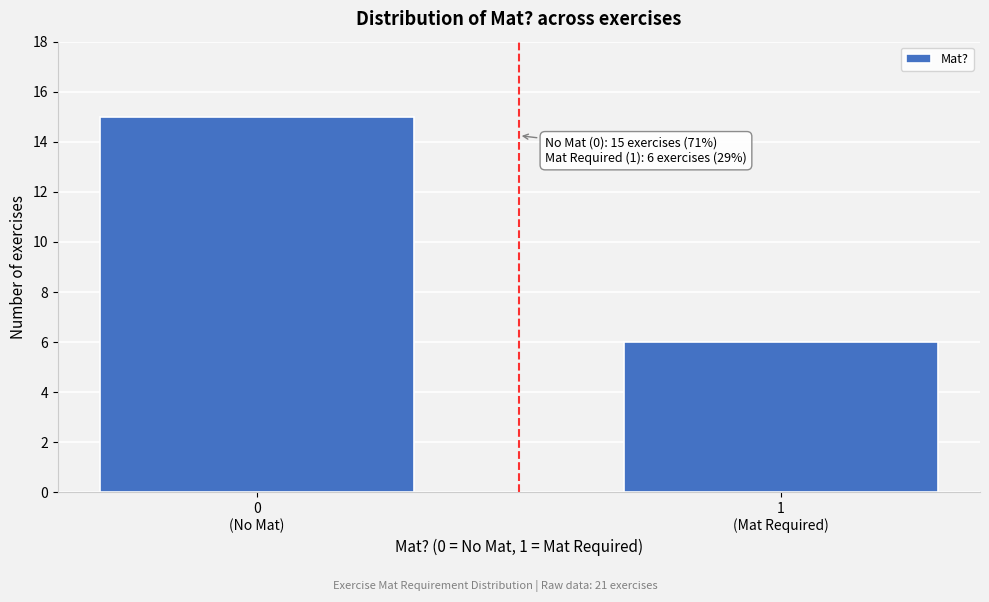

Reading left to right, list all the values displayed in this chart.

15	6